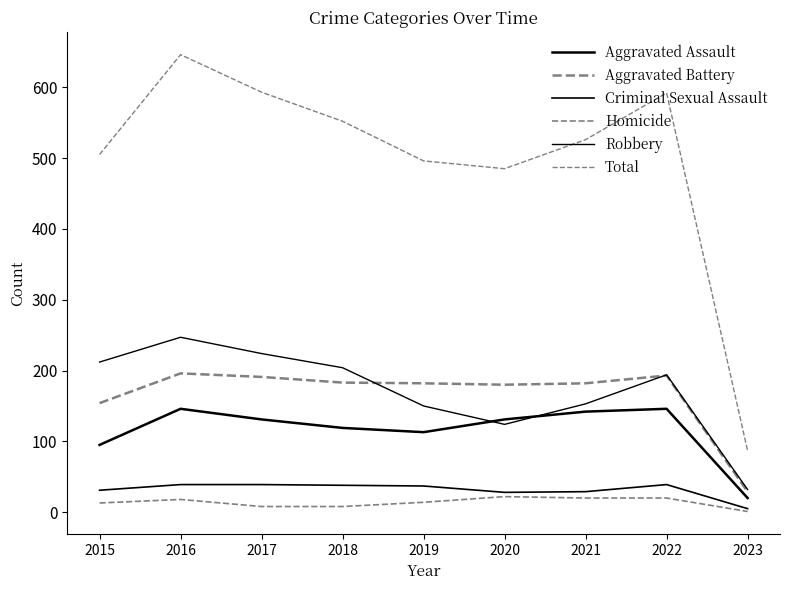

Which series has the widest spread of values?

Total